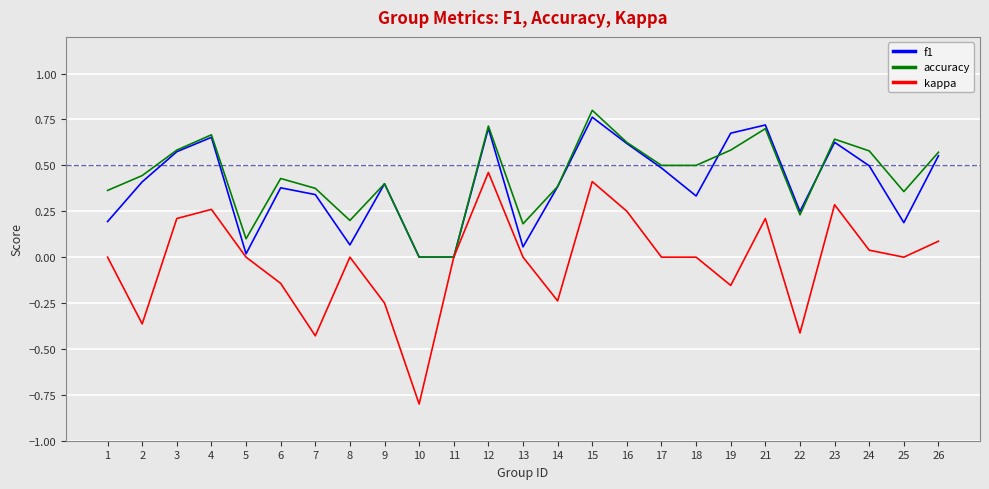

The value of kappa at 15 is 0.6. True or false?

False